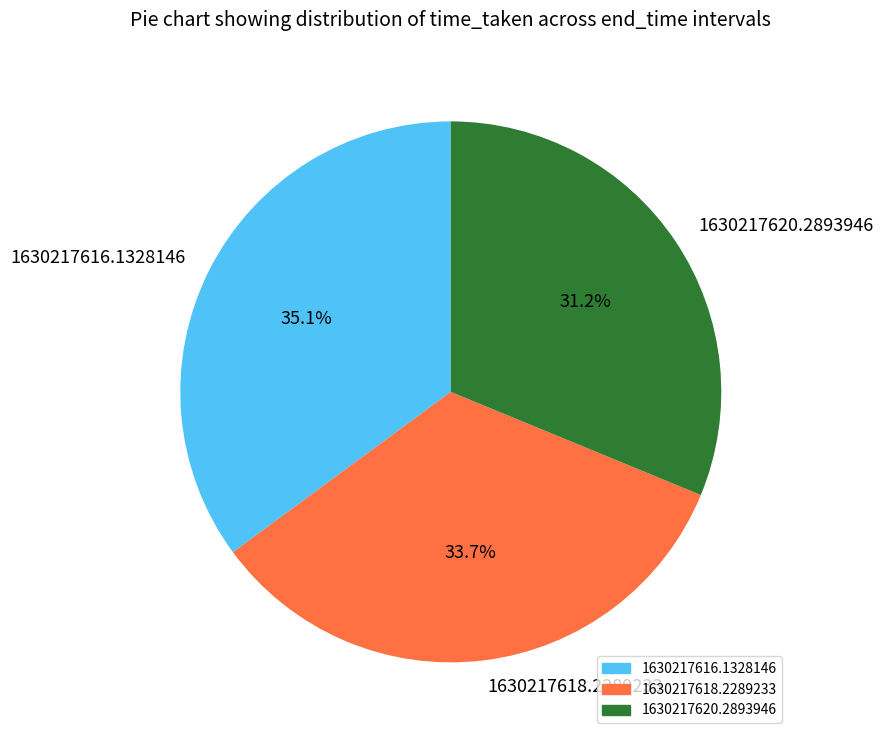

Does 1630217620.2893946 account for over 50% of the chart?

No